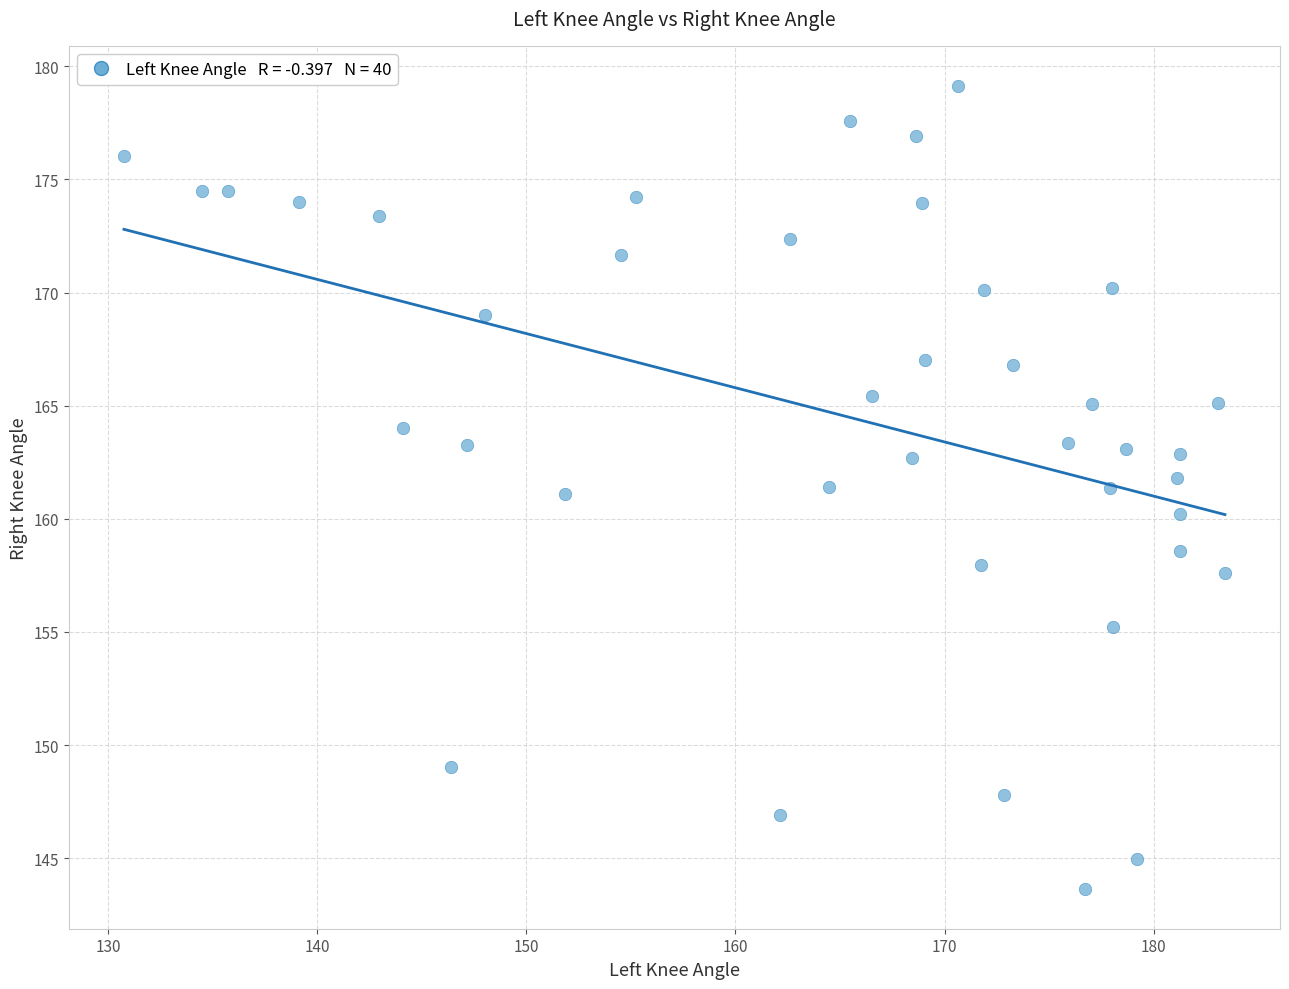

What is the range of Y values (max minus min)?

35.5